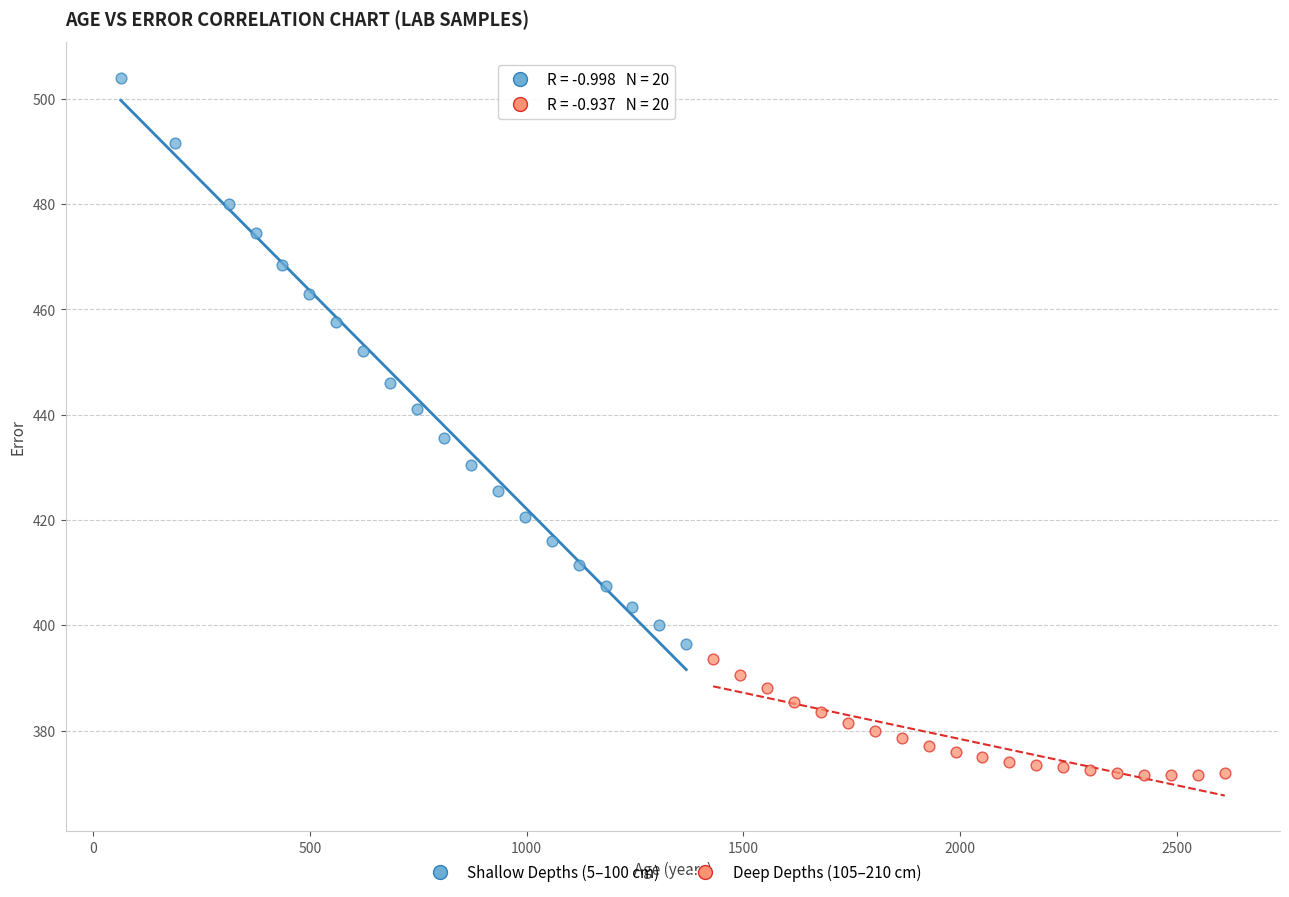

What are all the series names shown in the legend?

Shallow Depths (5–100 cm), Deep Depths (105–210 cm)